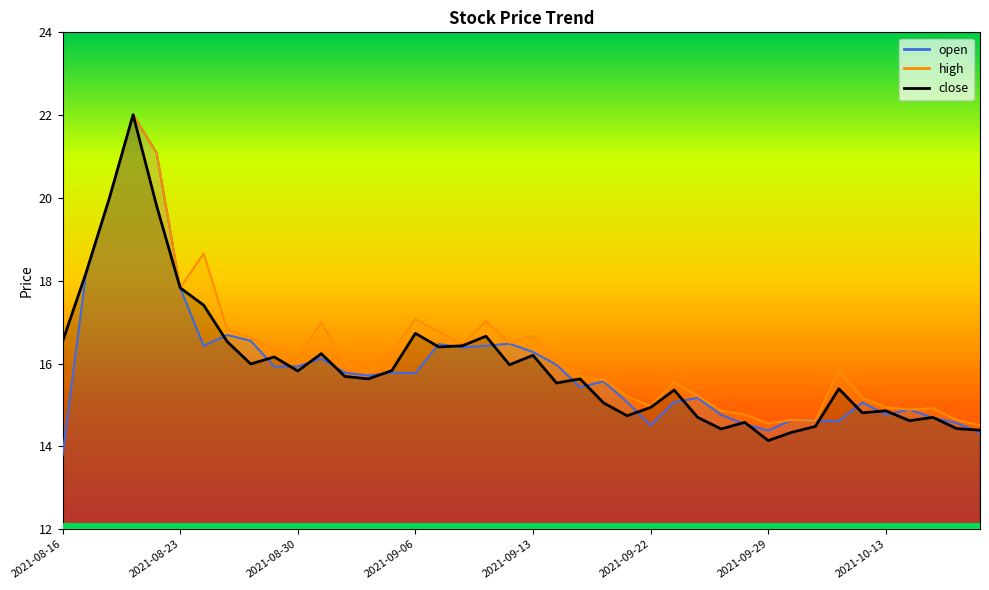

Between 2021-09-30 and 2021-09-15, which is larger?

2021-09-15